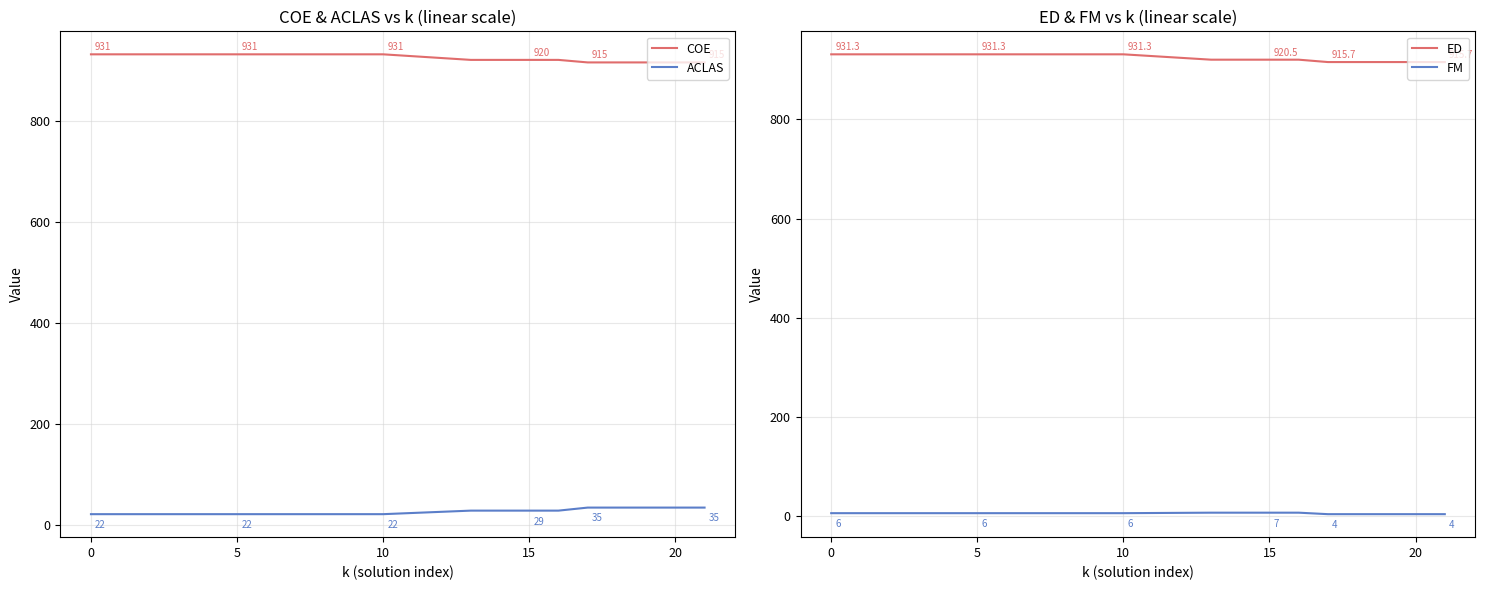

True or false: ACLAS and COE intersect in this chart.

False